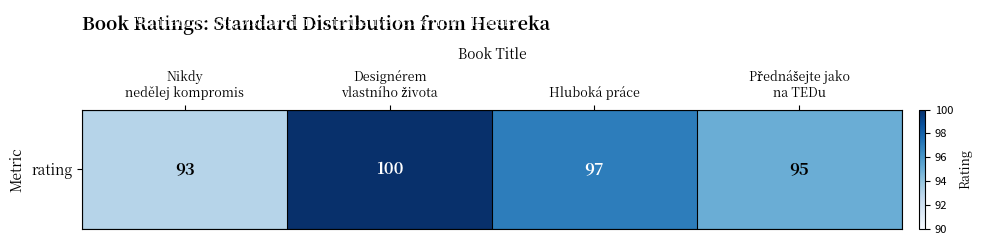

Which category has the highest value across all series?

Designérem
vlastního života